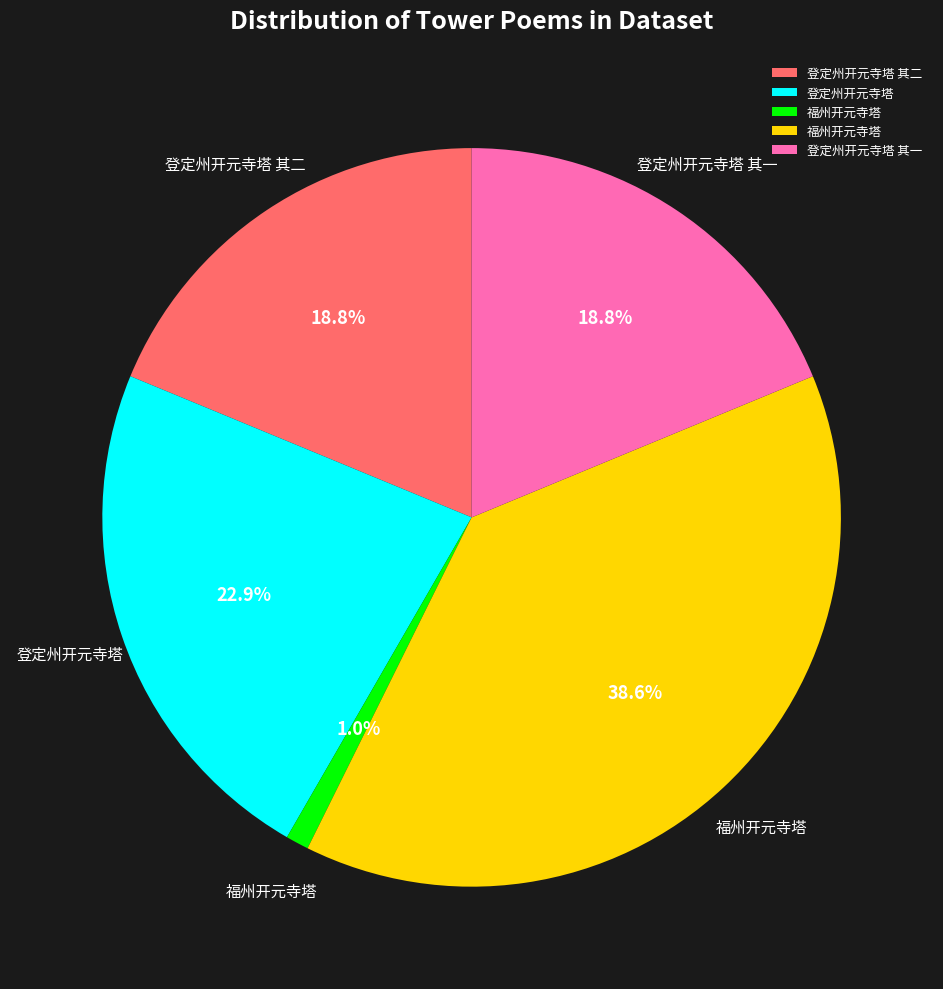

Does any single category account for the majority?

No